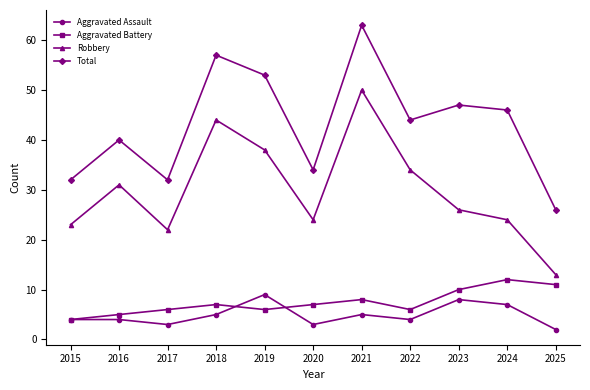

How many values in the Total series are below 44?

5